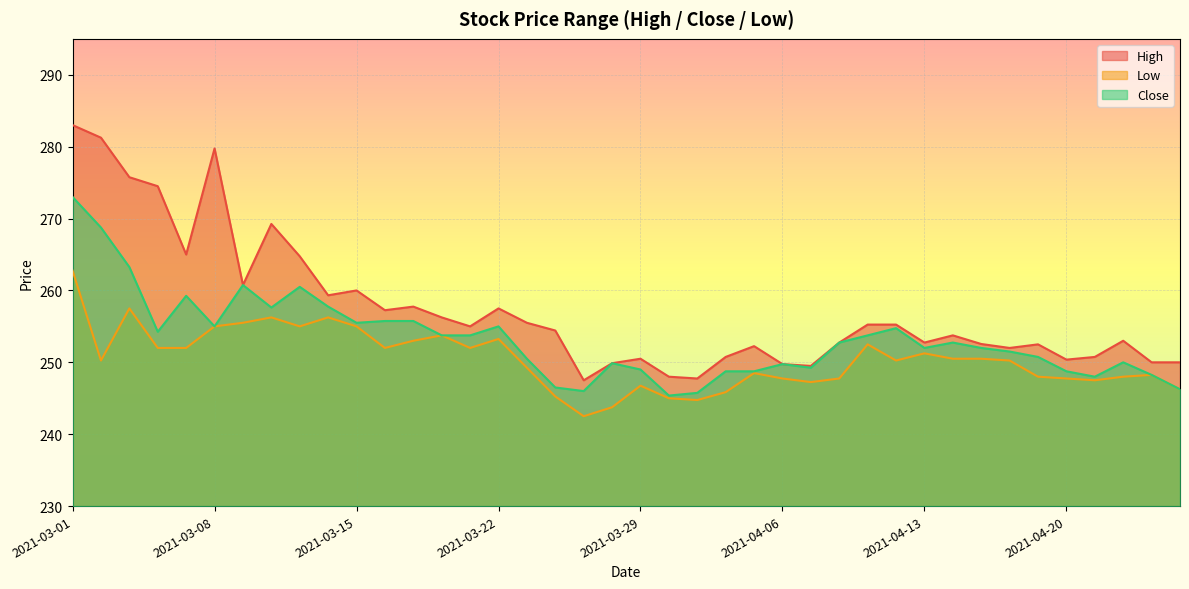

Where is Low nearest to the value 252?

2021-03-04